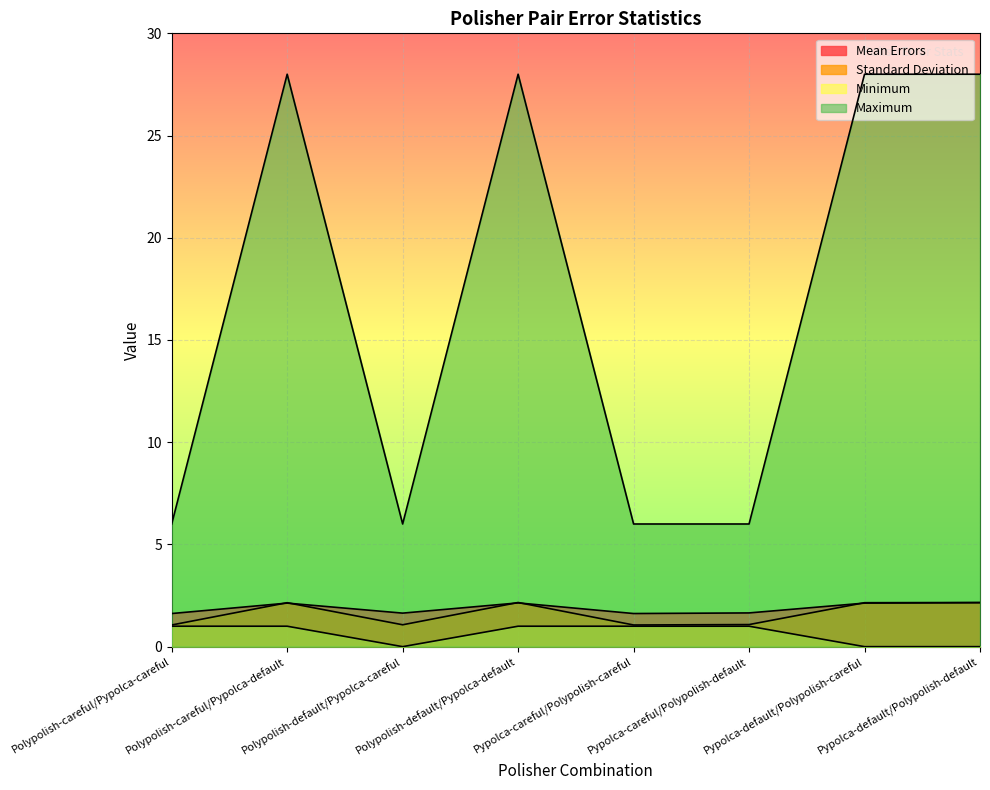

Reading left to right, list all the values displayed in this chart.

Mean Errors: Polypolish-careful/Pypolca-careful=1.6	Polypolish-careful/Pypolca-default=2.1	Polypolish-default/Pypolca-careful=1.6	Polypolish-default/Pypolca-default=2.1	Pypolca-careful/Polypolish-careful=1.6	Pypolca-careful/Polypolish-default=1.6	Pypolca-default/Polypolish-careful=2.1	Pypolca-default/Polypolish-default=2.1
Standard Deviation: Polypolish-careful/Pypolca-careful=1.1	Polypolish-careful/Pypolca-default=2.1	Polypolish-default/Pypolca-careful=1.1	Polypolish-default/Pypolca-default=2.2	Pypolca-careful/Polypolish-careful=1.1	Pypolca-careful/Polypolish-default=1.1	Pypolca-default/Polypolish-careful=2.1	Pypolca-default/Polypolish-default=2.2
Minimum: Polypolish-careful/Pypolca-careful=1.0	Polypolish-careful/Pypolca-default=1.0	Polypolish-default/Pypolca-careful=0.0	Polypolish-default/Pypolca-default=1.0	Pypolca-careful/Polypolish-careful=1.0	Pypolca-careful/Polypolish-default=1.0	Pypolca-default/Polypolish-careful=0.0	Pypolca-default/Polypolish-default=0.0
Maximum: Polypolish-careful/Pypolca-careful=6.0	Polypolish-careful/Pypolca-default=28.0	Polypolish-default/Pypolca-careful=6.0	Polypolish-default/Pypolca-default=28.0	Pypolca-careful/Polypolish-careful=6.0	Pypolca-careful/Polypolish-default=6.0	Pypolca-default/Polypolish-careful=28.0	Pypolca-default/Polypolish-default=28.0